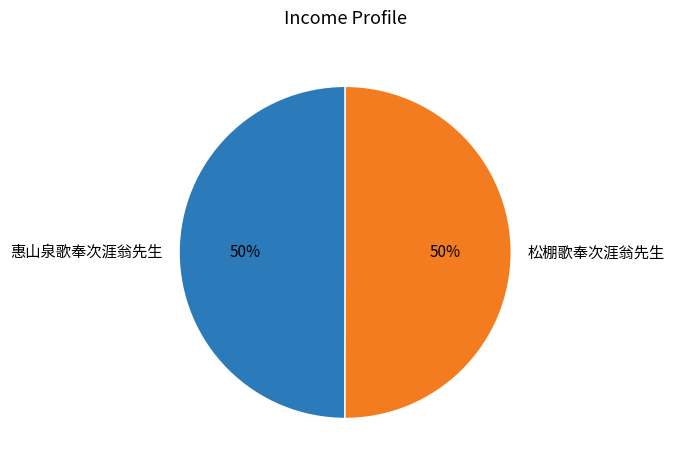

To the nearest percent, what percentage of the pie is 惠山泉歌奉次涯翁先生?

50%